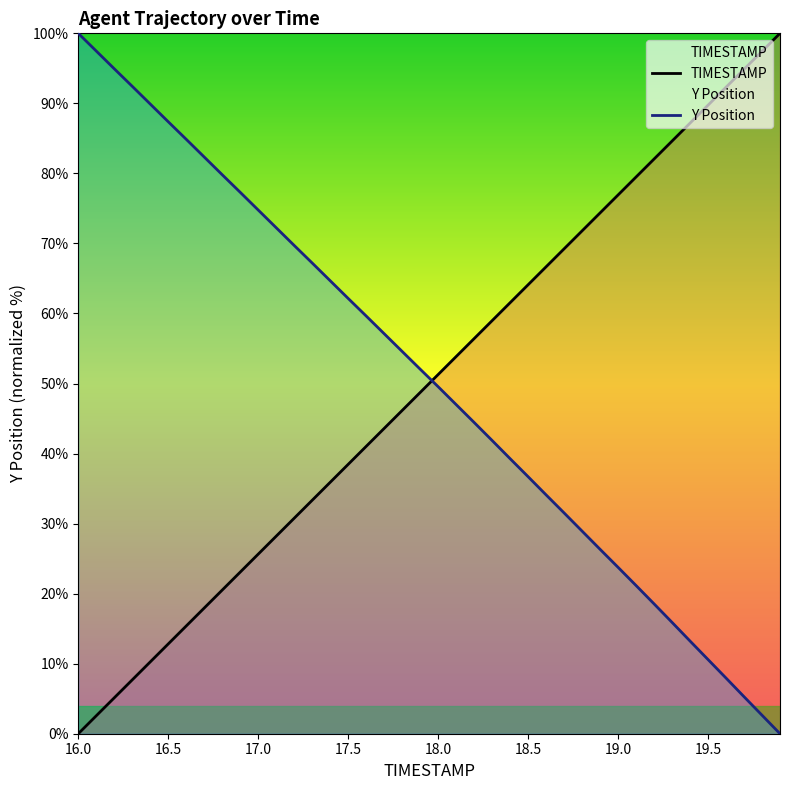

What is the sum of all Y Position values?

2019.4